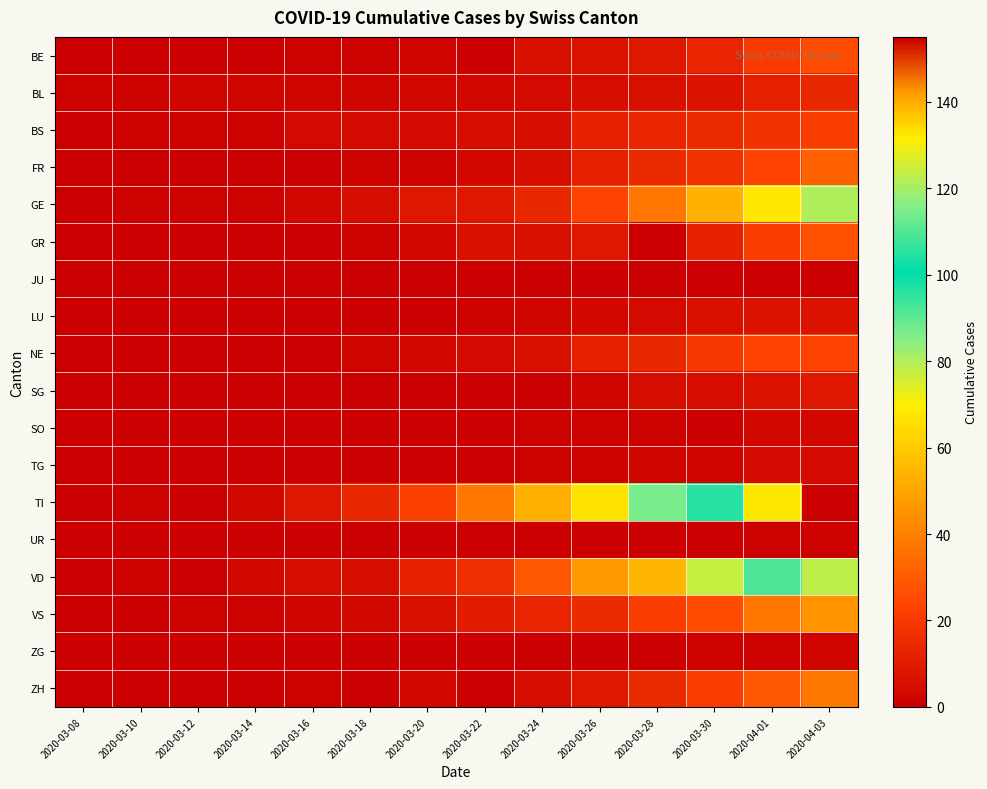

At 2020-03-20, list the series in order from smallest to largest.

JU, LU, SG, SO, TG, UR, ZG, FR, BE, BL, GR, NE, ZH, BS, VS, GE, VD, TI